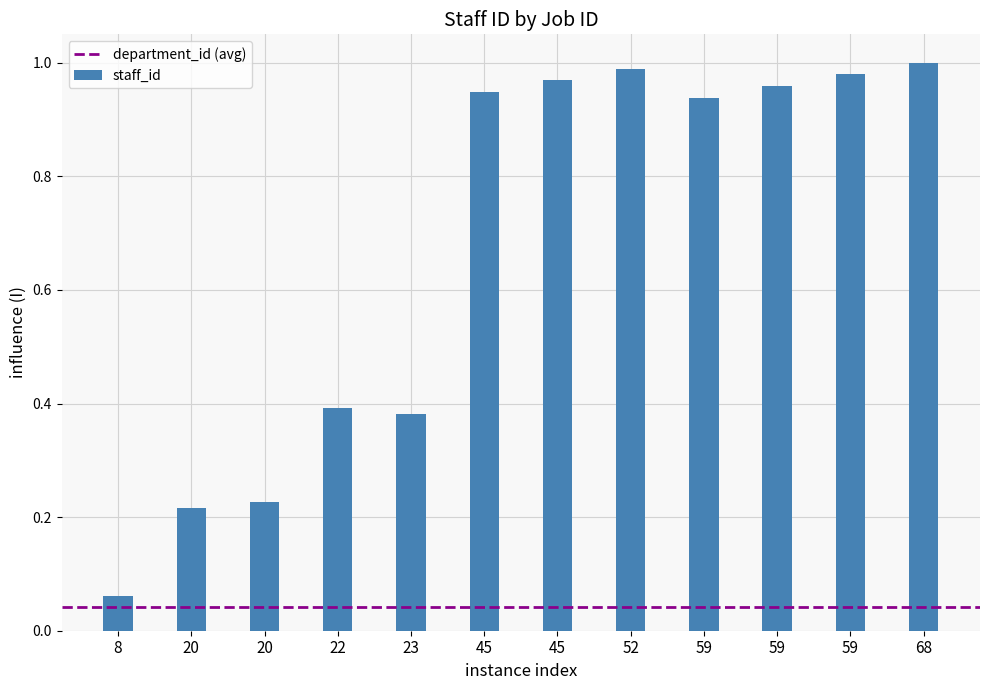

How many bars are there in total?

12